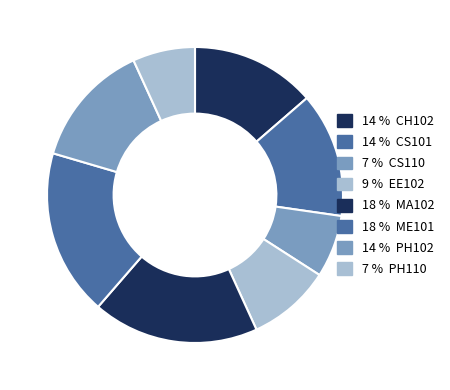

To the nearest percent, what is the difference between the largest and smallest slice percentages?

11%